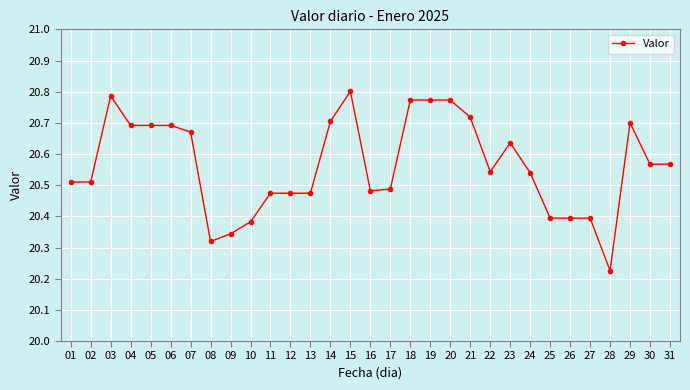

Count the values in the range 20 to 21.

31